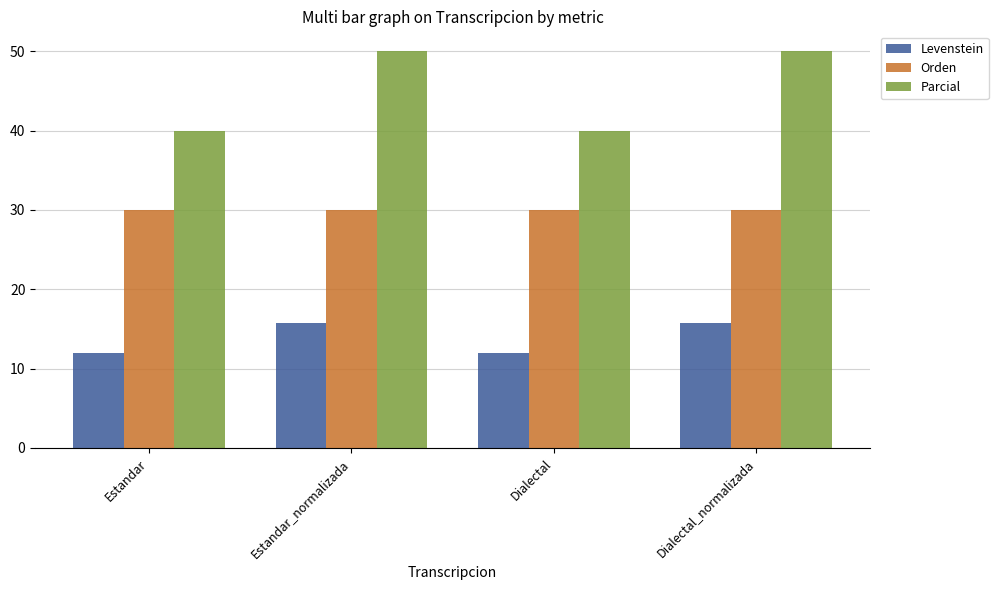

What is the difference between the highest and lowest values at Dialectal_normalizada?

34.2